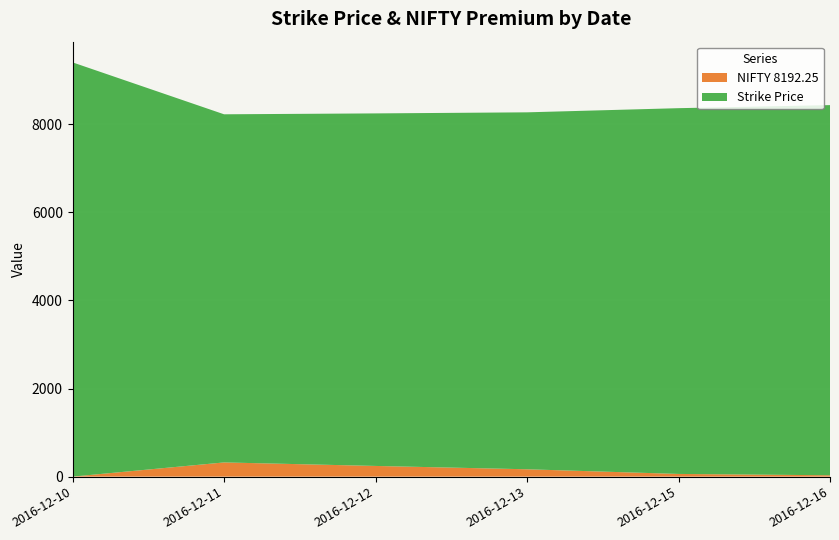

Reading left to right, list all the values displayed in this chart.

Strike Price: 9400.0	7900.0	8000.0	8100.0	8300.0	8400.0
NIFTY 8192.25: 0.8	322.6	243.0	167.2	61.5	31.3